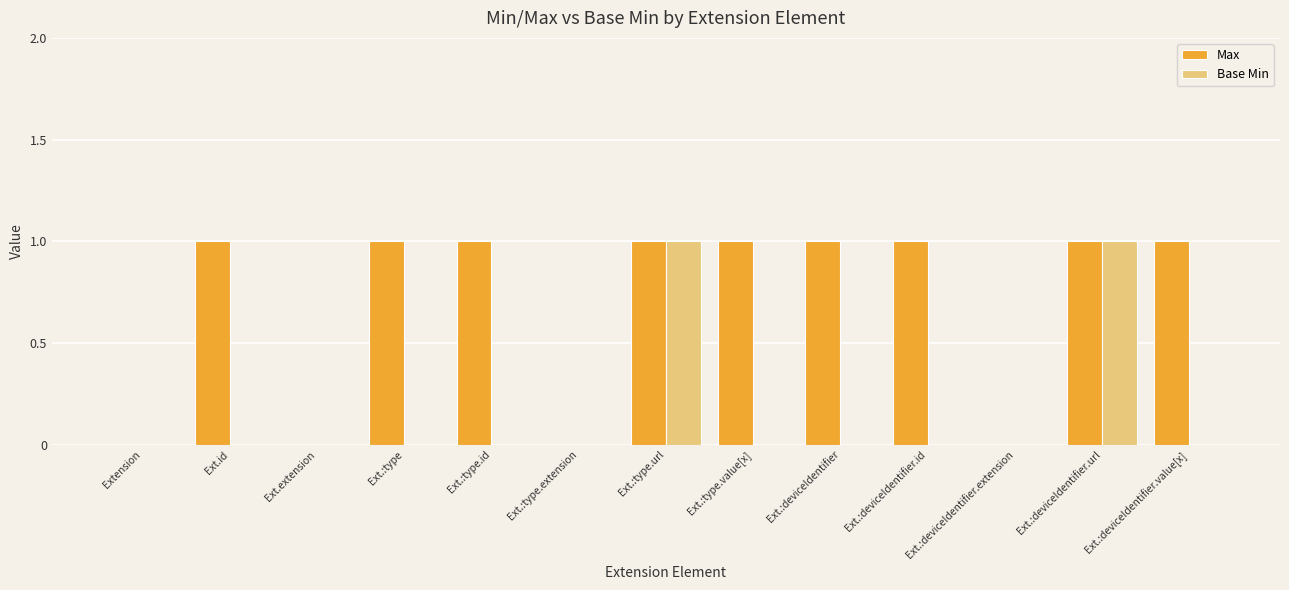

The value of Base Min at Ext.:type.url is 1. True or false?

True